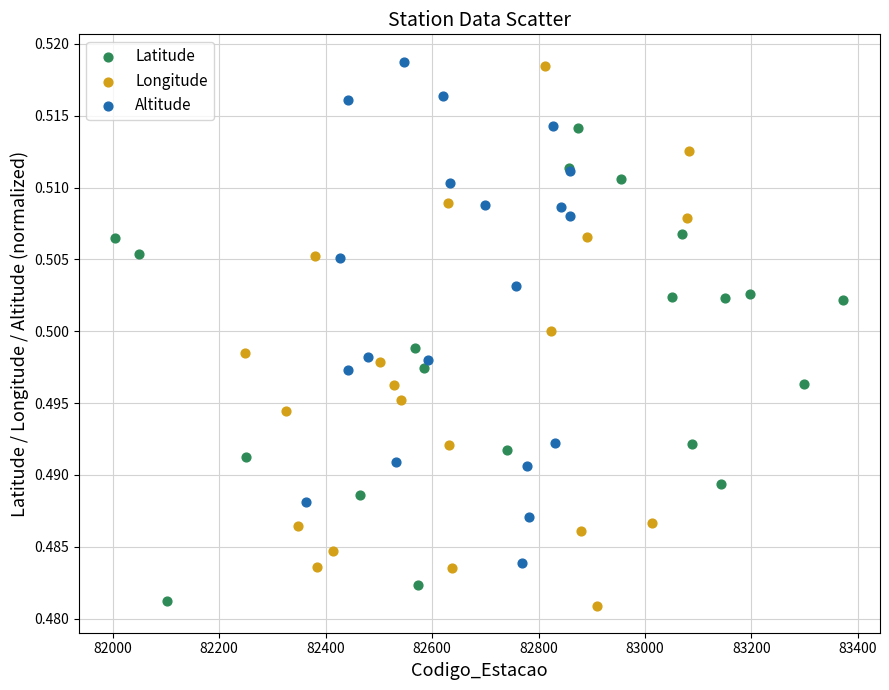

Which series has the widest spread of Y values?

Longitude